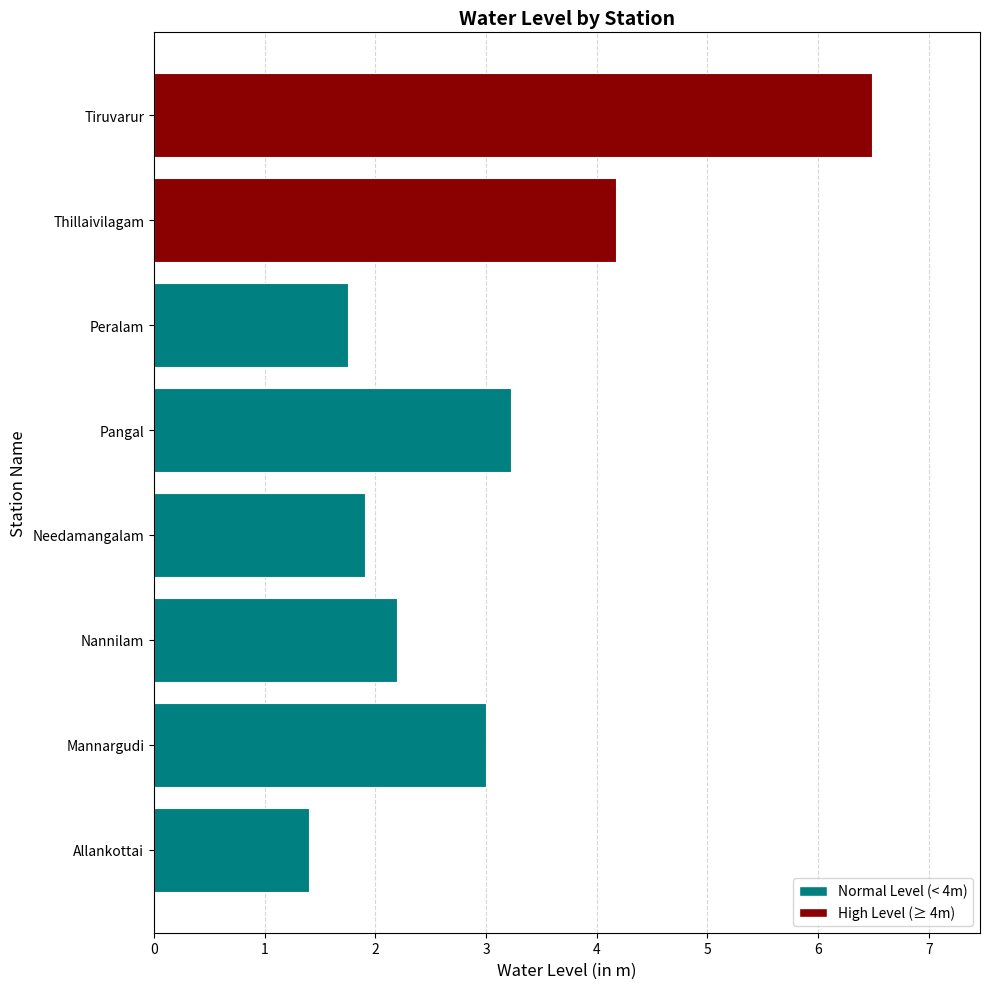

Which has a higher value, Pangal or Needamangalam?

Pangal